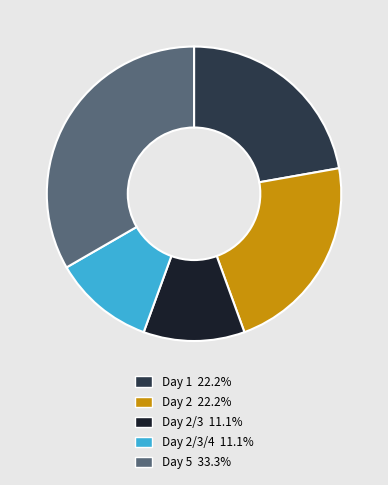

Does any single category account for the majority?

No